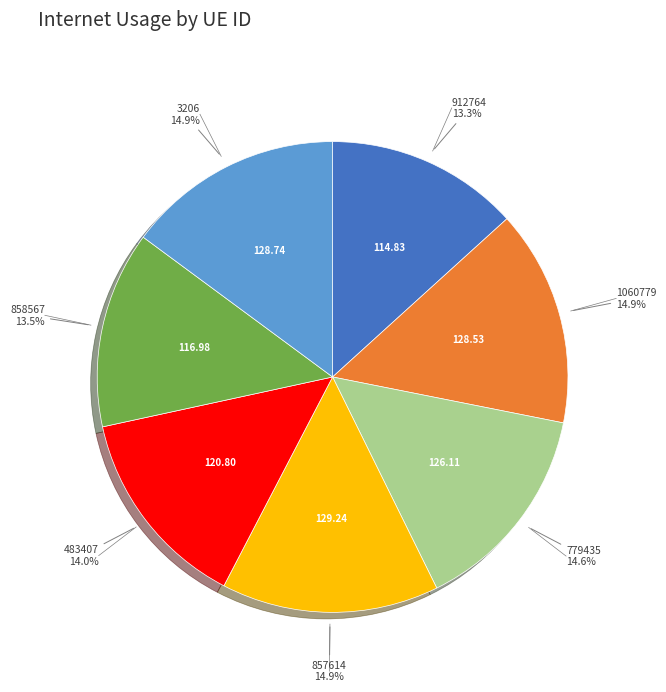

Does any single category account for the majority?

No